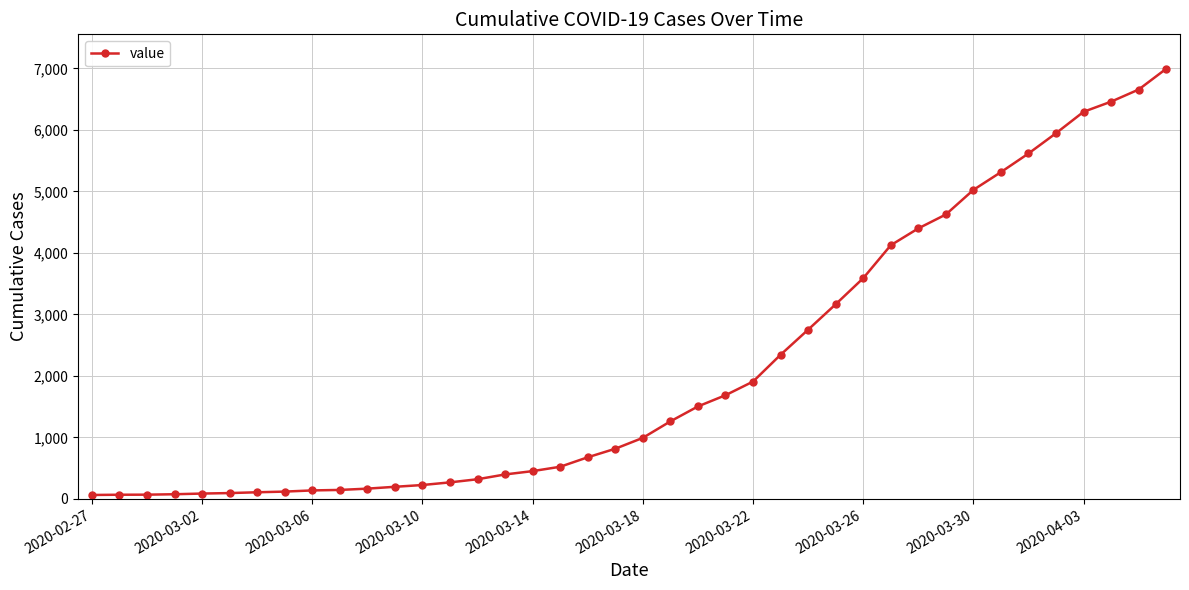

What is the minimum value shown in the chart?

64